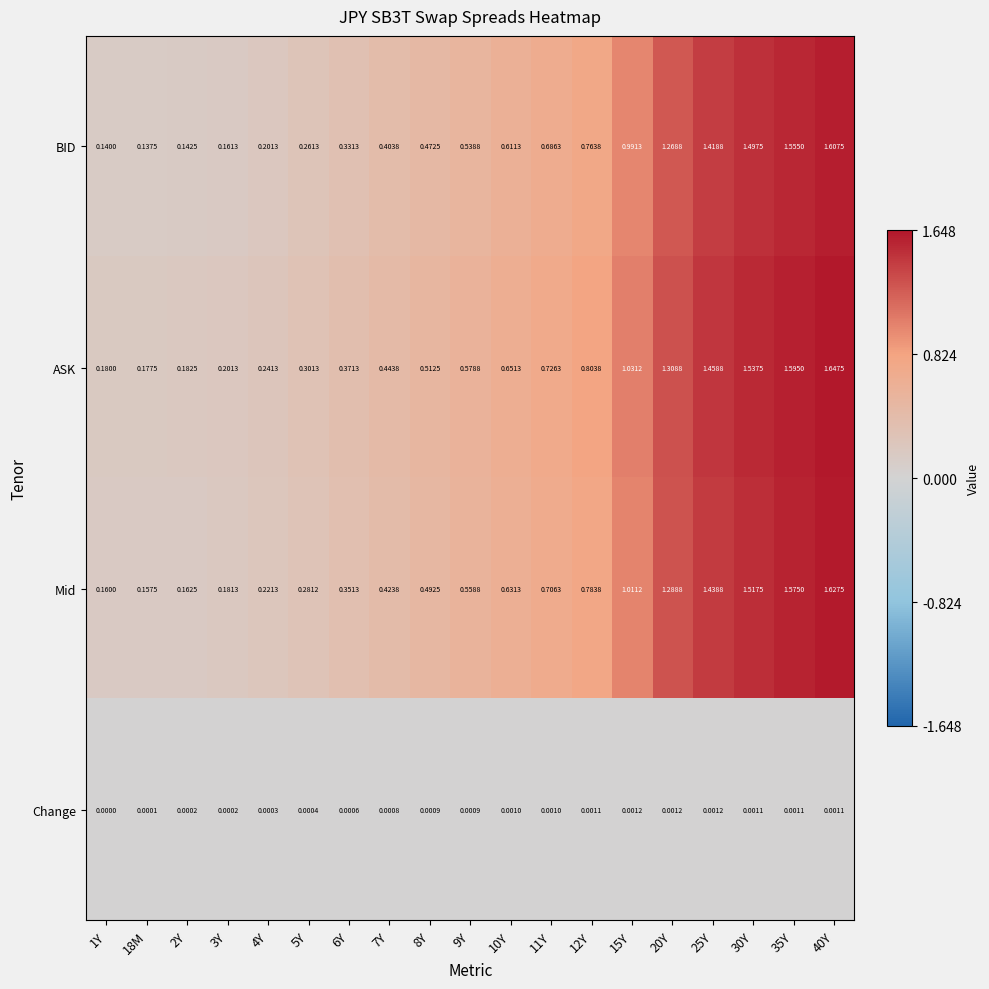

Rank the series at 2Y from highest to lowest value.

ASK, Mid, BID, Change